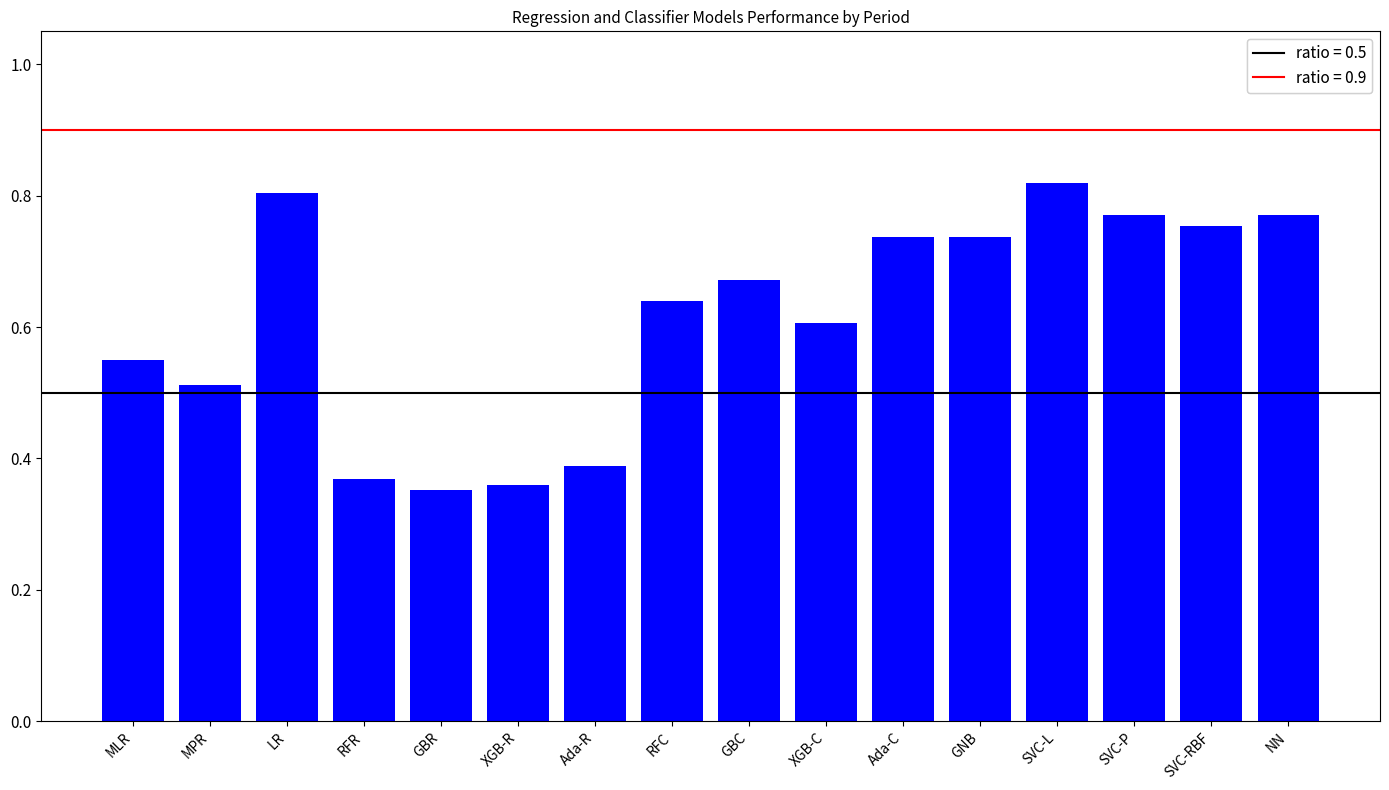

Count the number of data series in this chart.

1